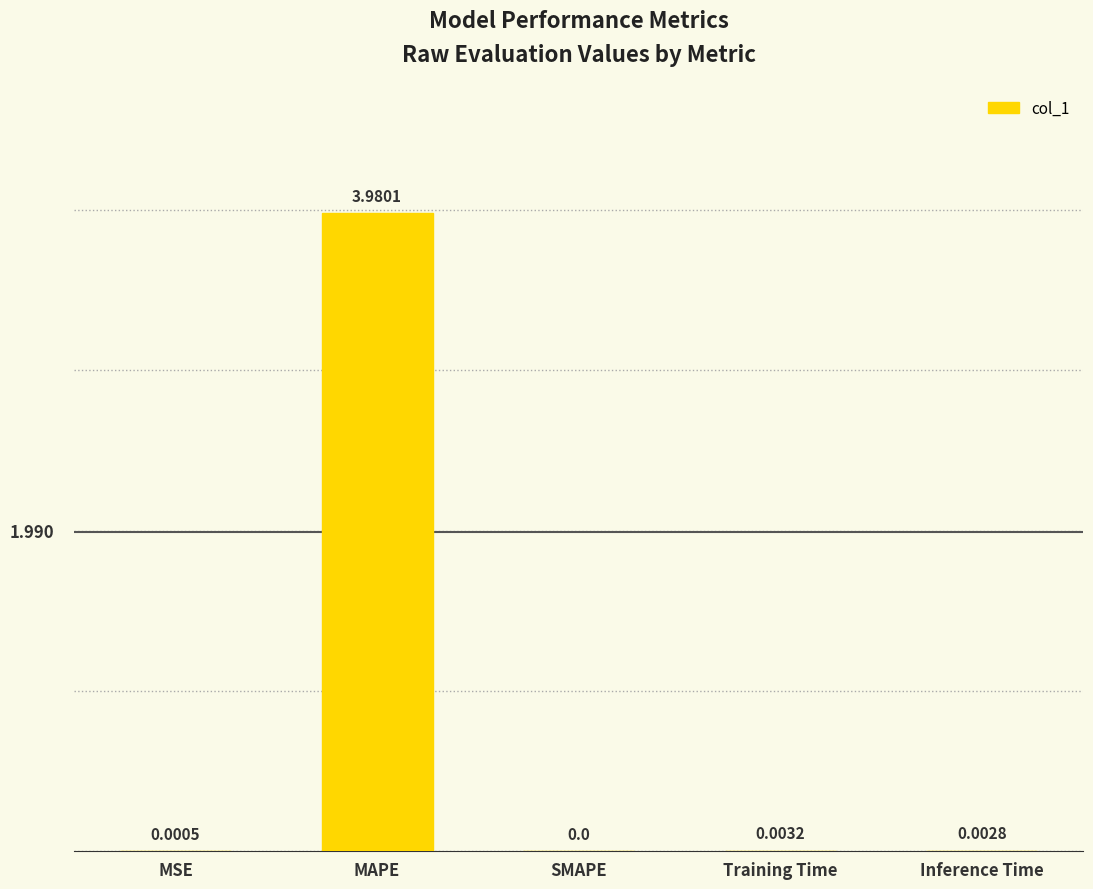

Between SMAPE and MSE, which is larger?

MSE